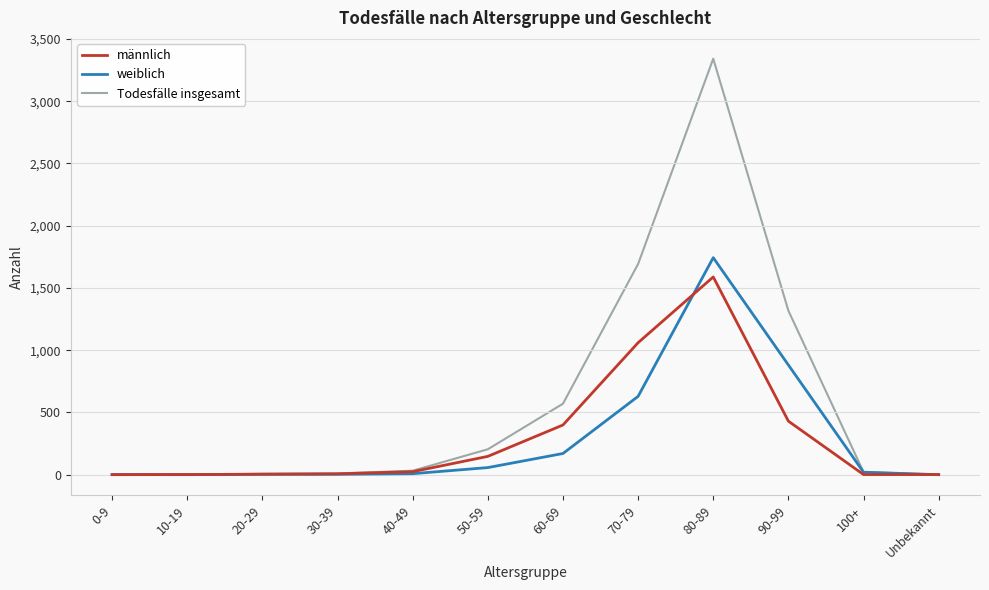

At which category does the chart reach its peak across all series?

80-89